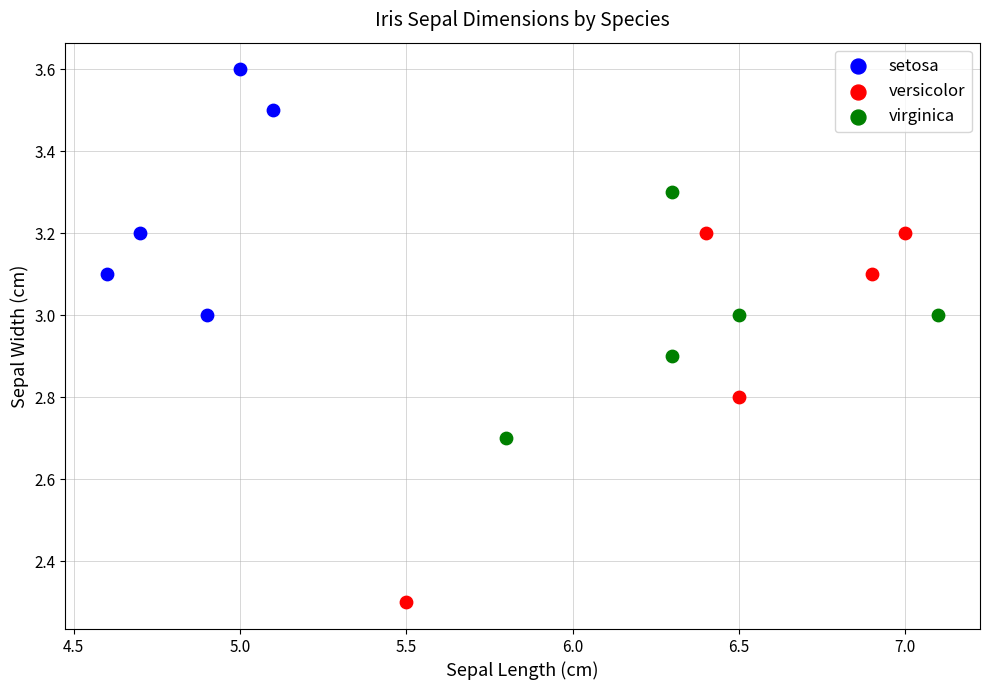

What are all the series names shown in the legend?

setosa, versicolor, virginica